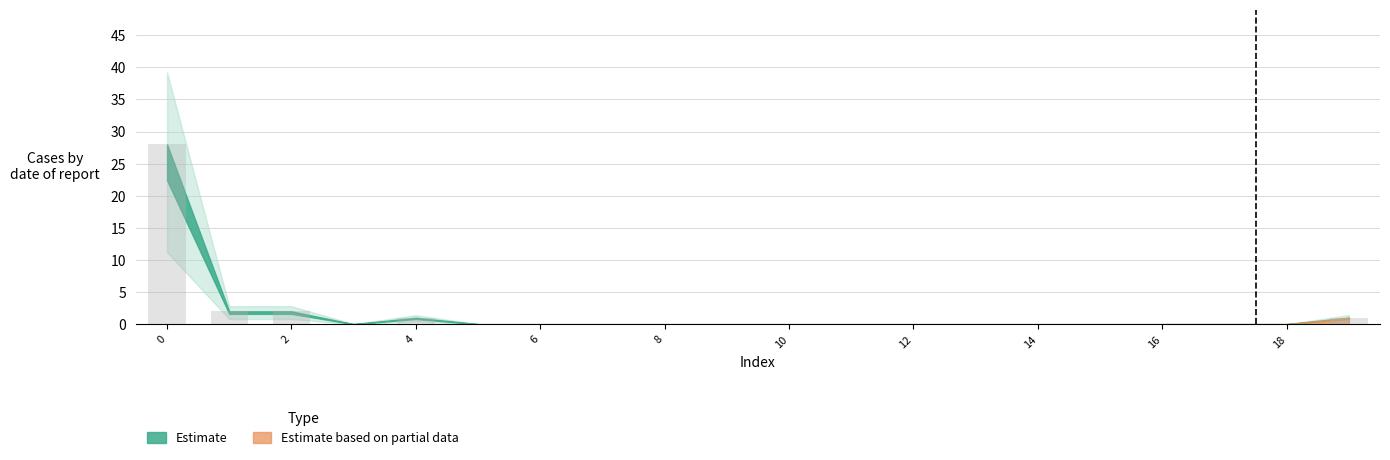

What is the sum of all values?

34